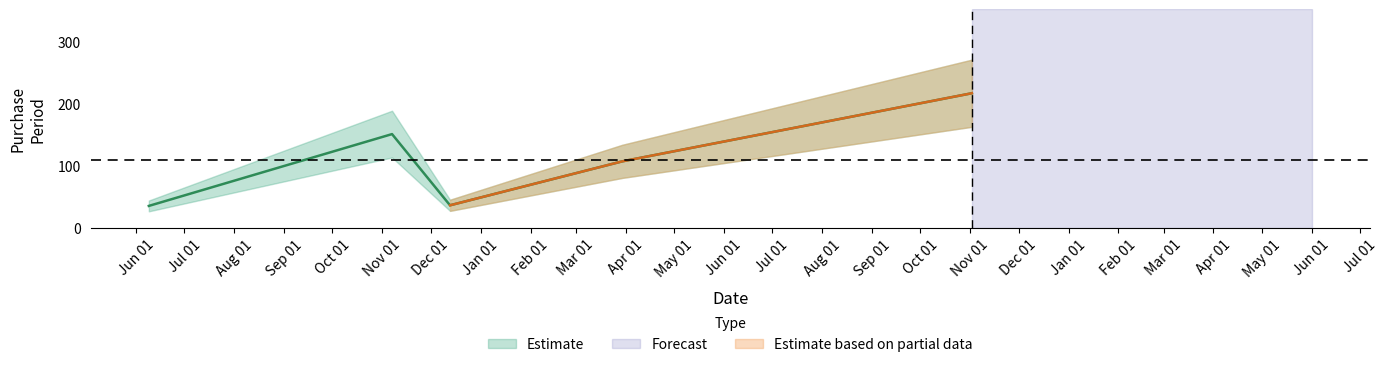

What is the change in value from 2016-06-09 to 2016-12-13?

+1